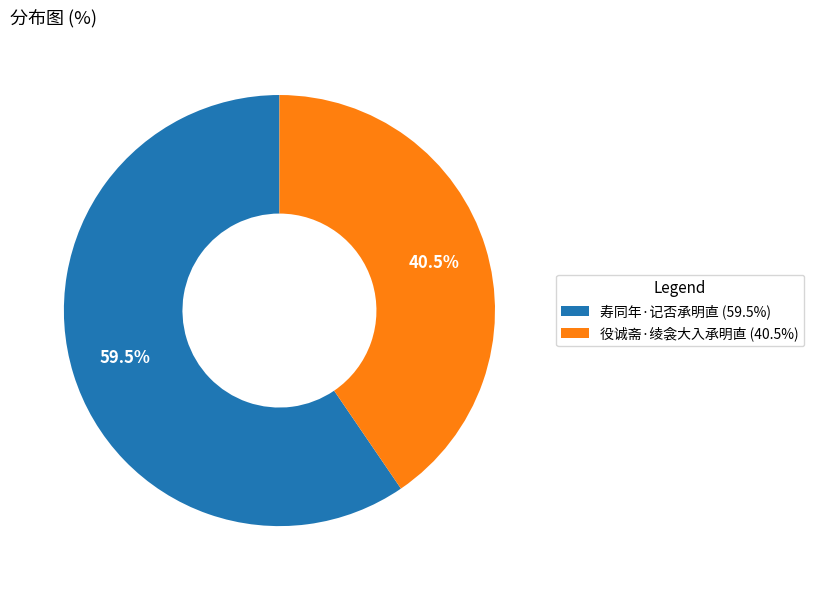

What percentage do 役诚斋·绫衾大入承明直 and 寿同年·记否承明直 together represent?

100.0%